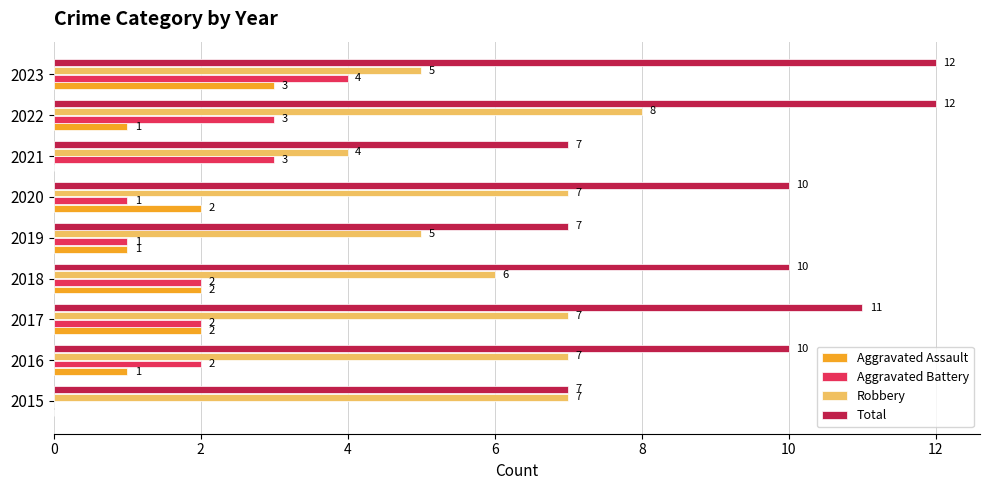

True or false: Aggravated Battery has a value of 4 at 2022.

False